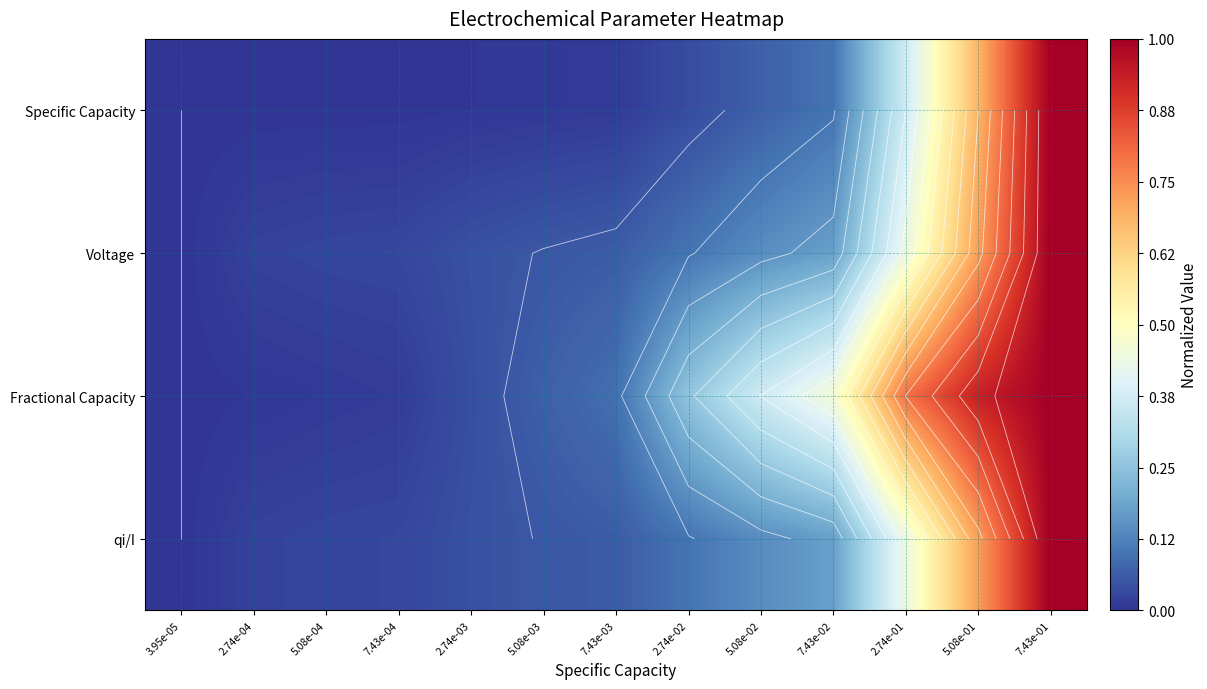

Is it true that Specific Capacity equals 0.0 at 2.74e-02?

False